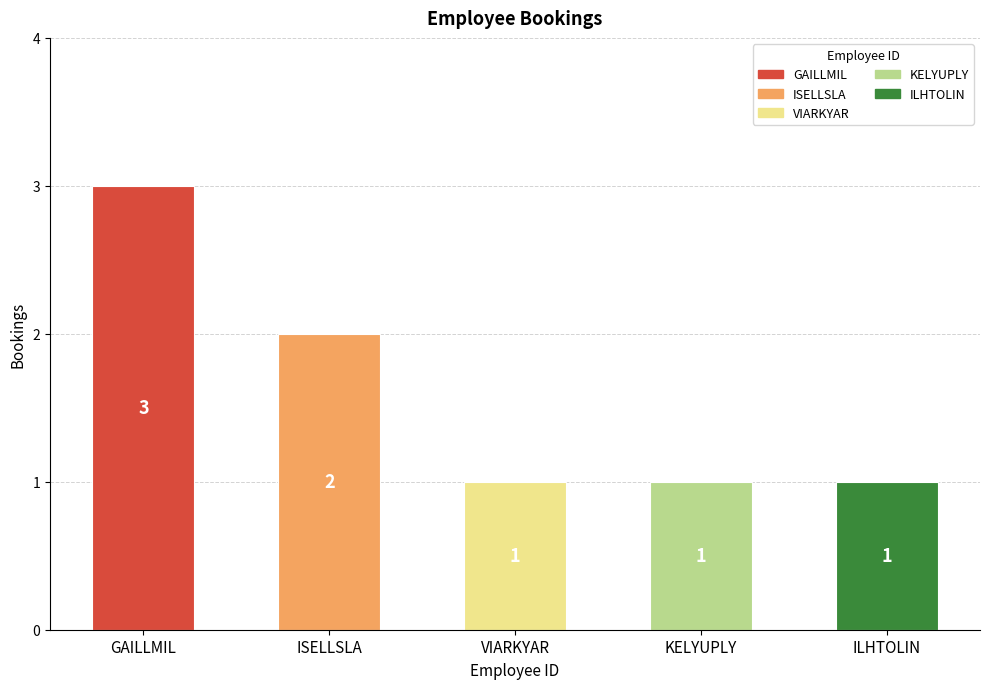

What is the greatest value displayed?

3